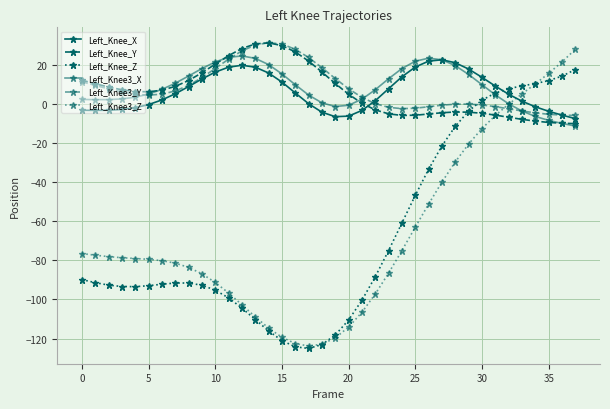

Which category has the lowest value across all series?

17